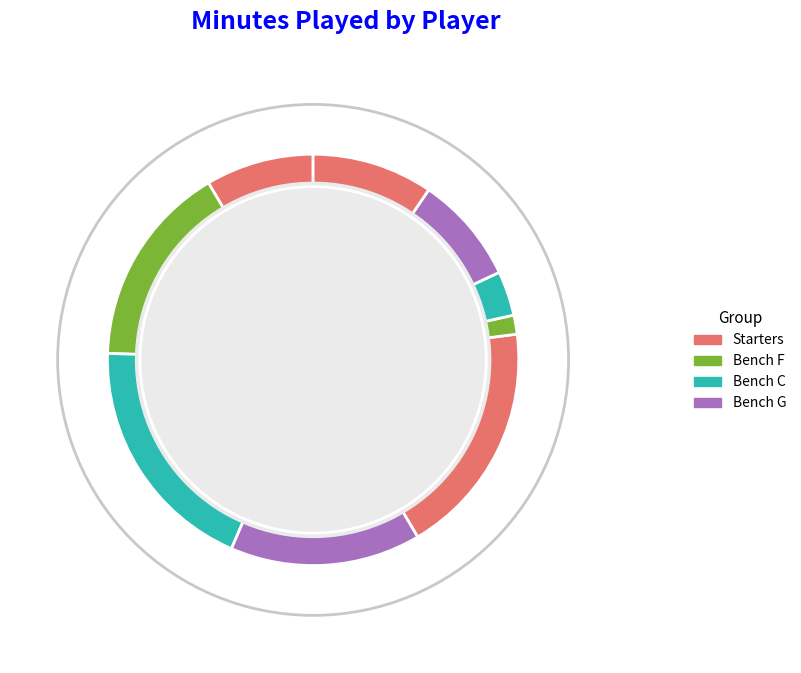

To the nearest percent, what portion does L. Greer III represent?

18%